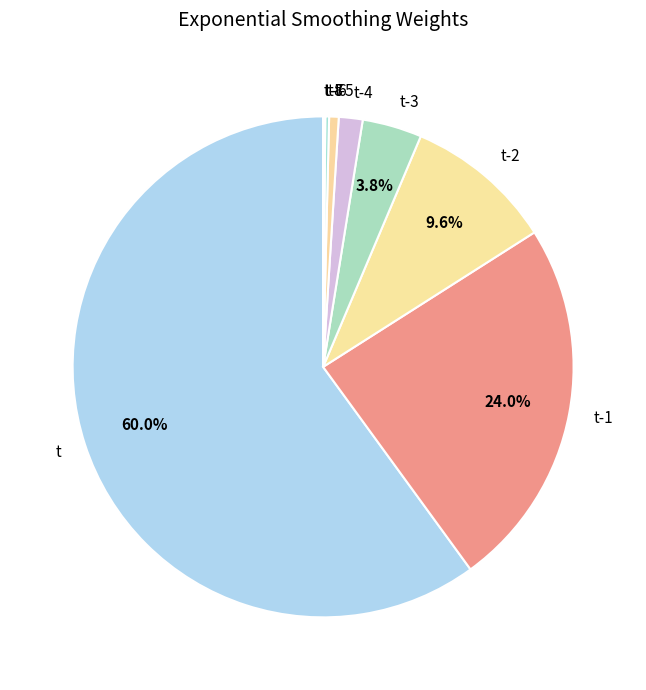

Is it true that t-1 is 12% of the pie?

False